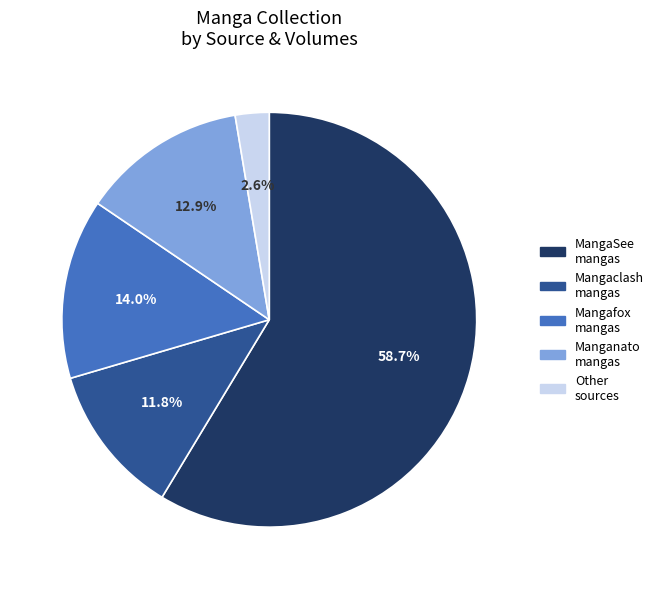

Does any single category account for the majority?

Yes